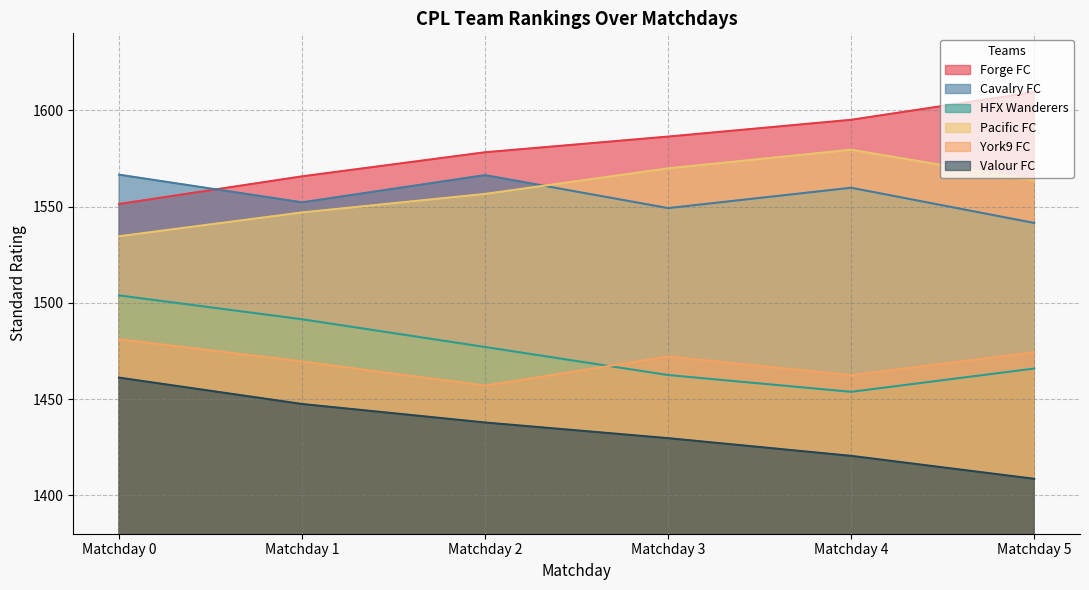

Which series changed the most between Matchday 1 and Matchday 5?

Forge FC